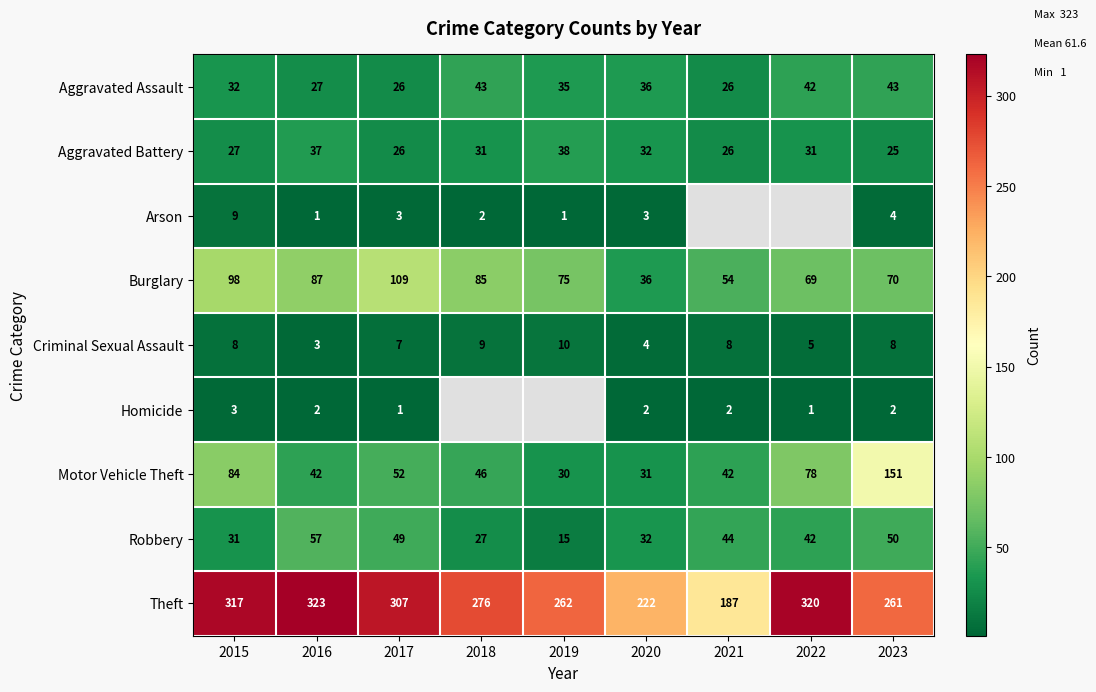

Which category has the highest value in the Burglary series?

2017